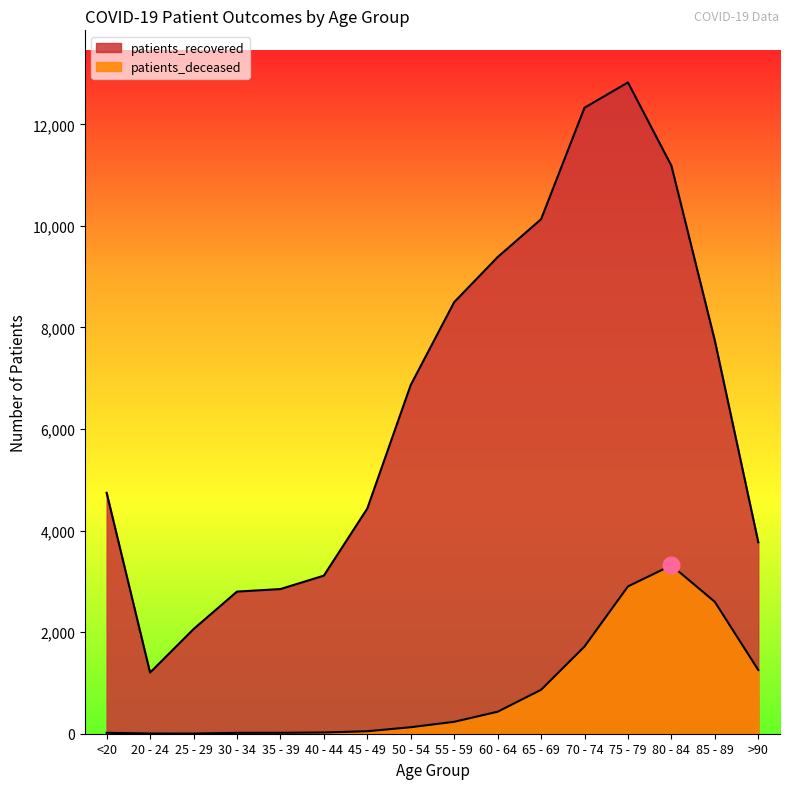

What are all the series names shown in the legend?

patients_recovered, patients_deceased